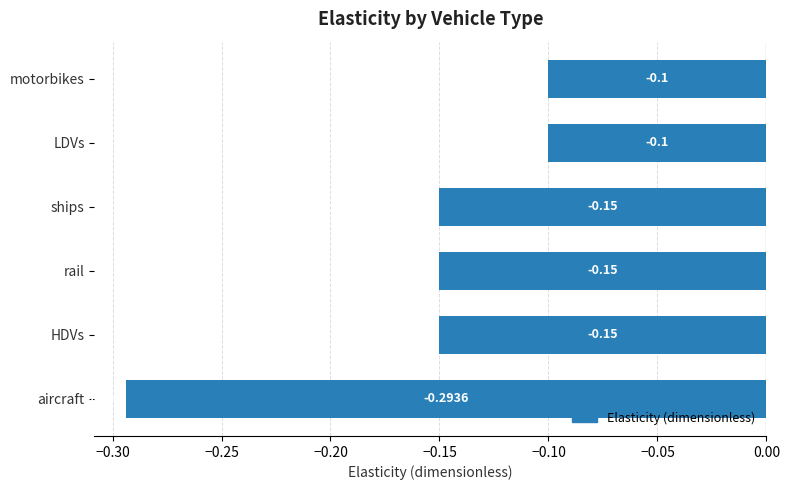

Which label corresponds to the smallest value in the chart?

aircraft